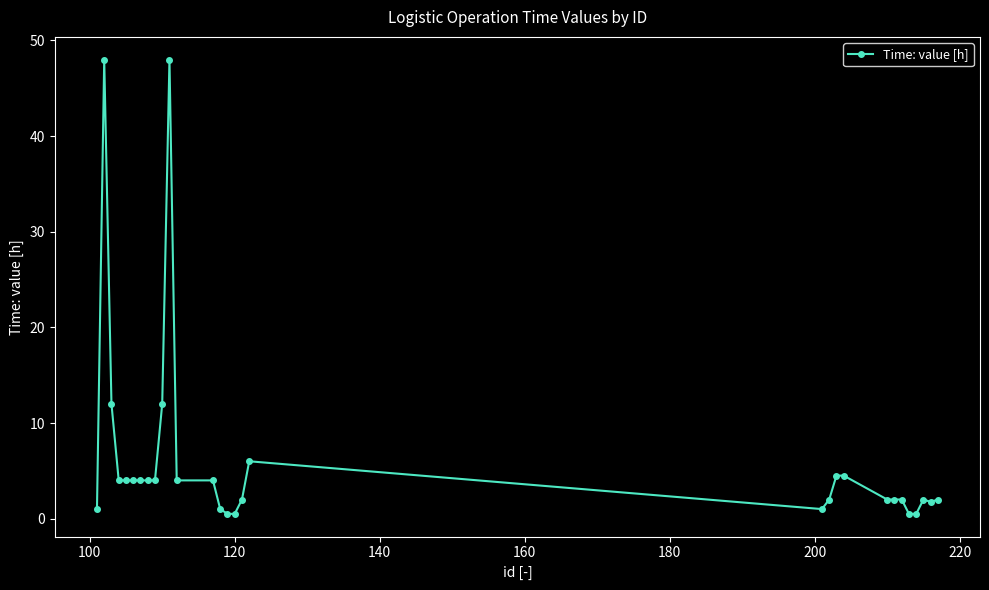

What is the sum of all values?

187.8